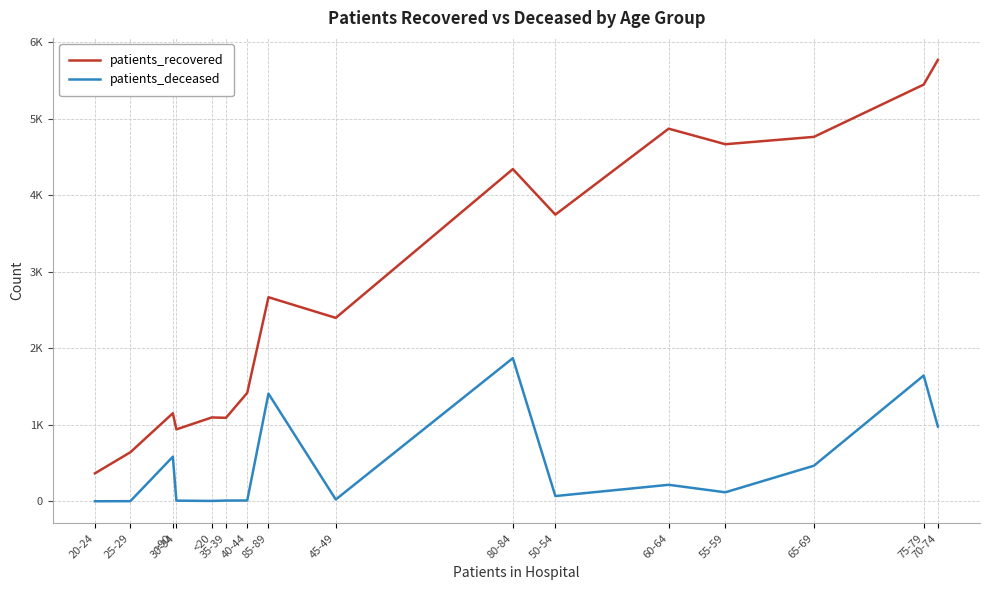

What is the sum of all patients_recovered values?

45362